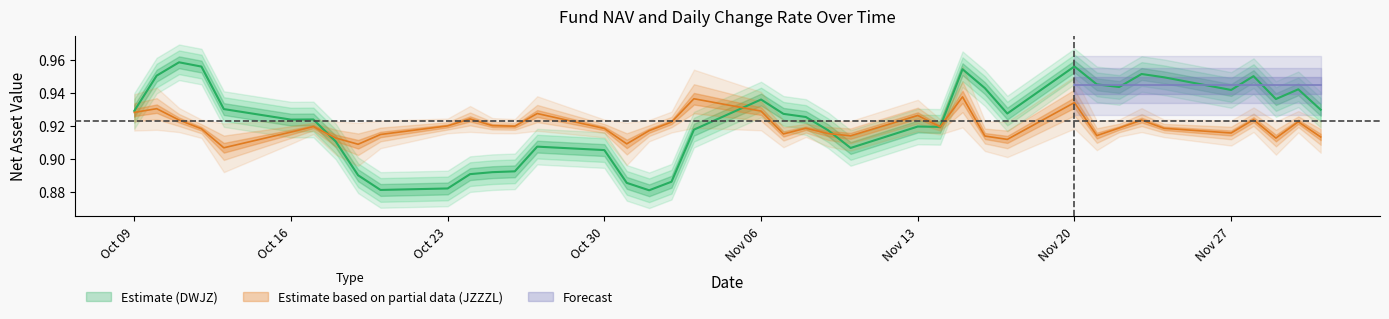

Does the chart display data point markers on the line(s)?

No